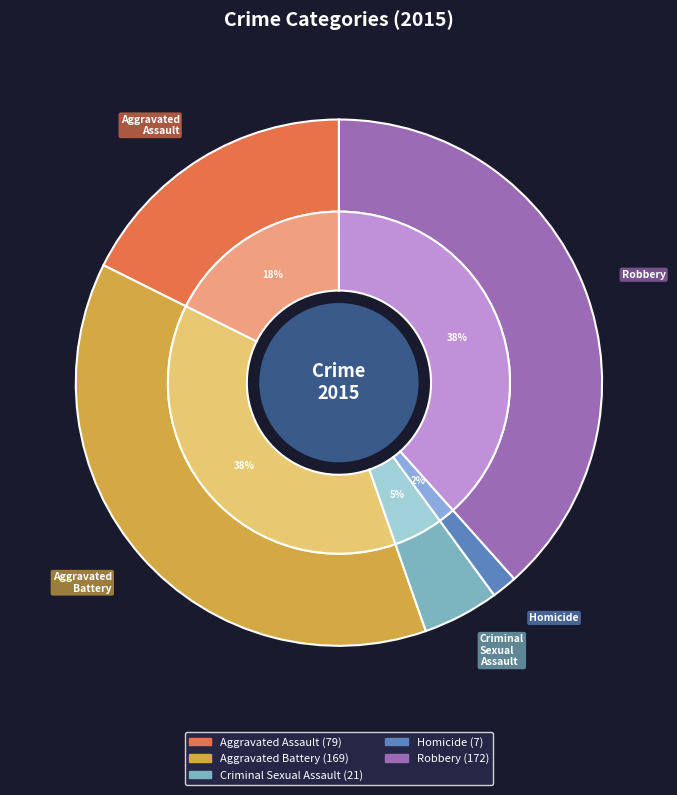

How many slices are in this pie chart?

5